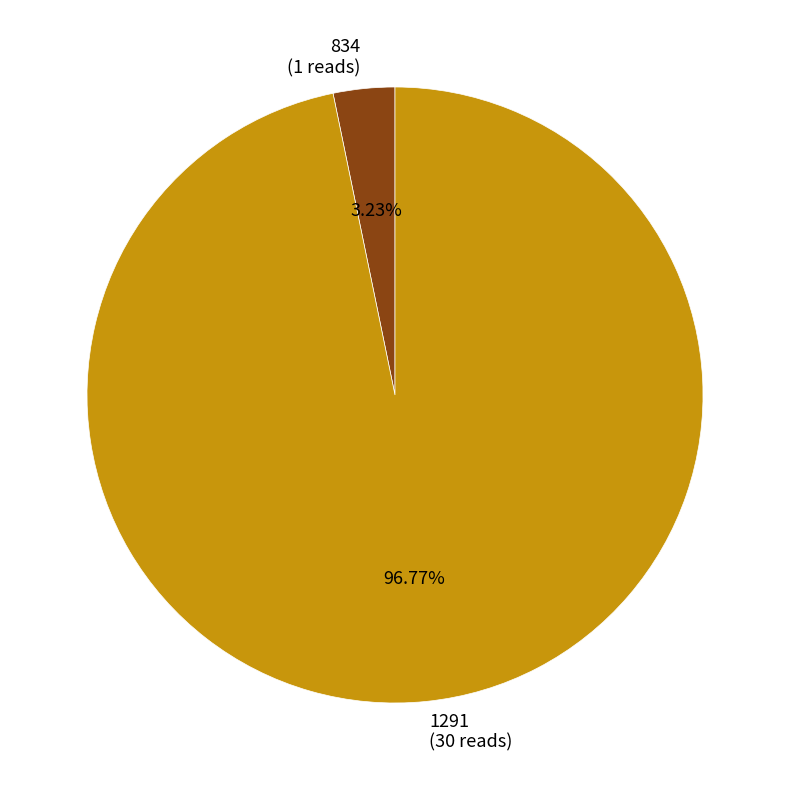

Count the number of slices in the pie.

2